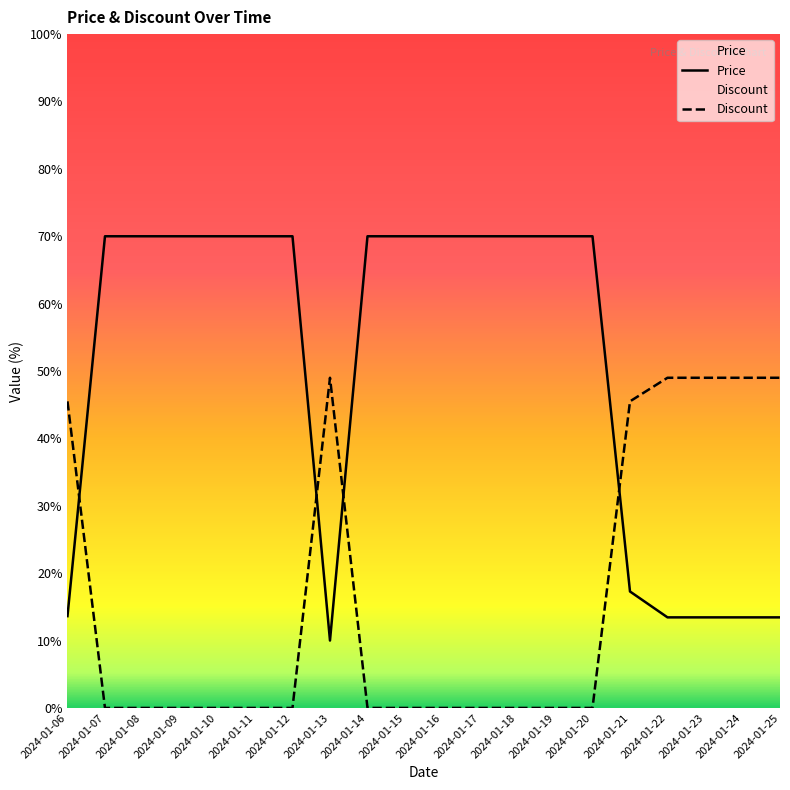

What is the total value across all series at 2024-01-15?

70.0